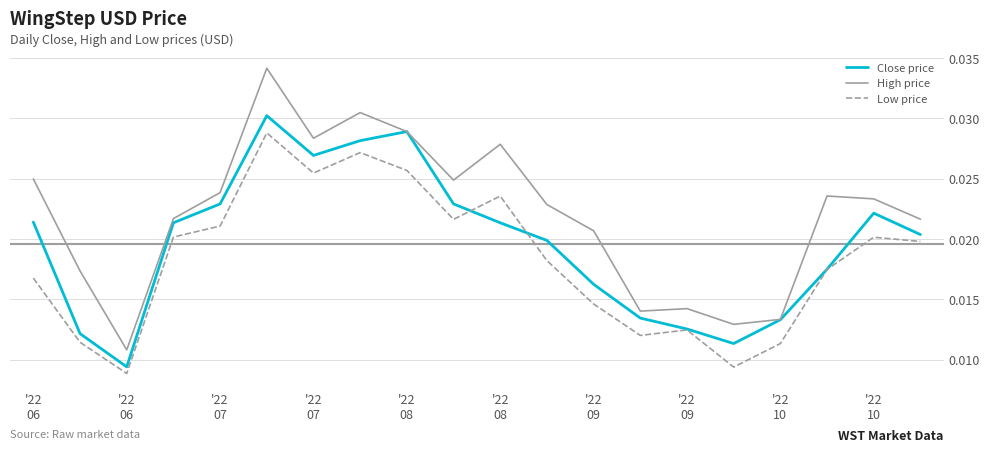

True or false: Low price and High price intersect in this chart.

False